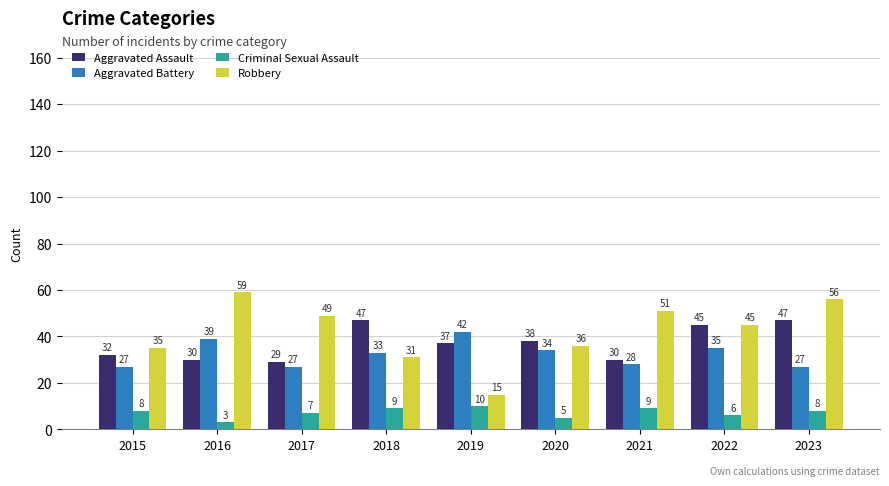

Reading left to right, transcribe all the data shown in this chart.

Aggravated Assault: 32	30	29	47	37	38	30	45	47
Aggravated Battery: 27	39	27	33	42	34	28	35	27
Criminal Sexual Assault: 8	3	7	9	10	5	9	6	8
Robbery: 35	59	49	31	15	36	51	45	56